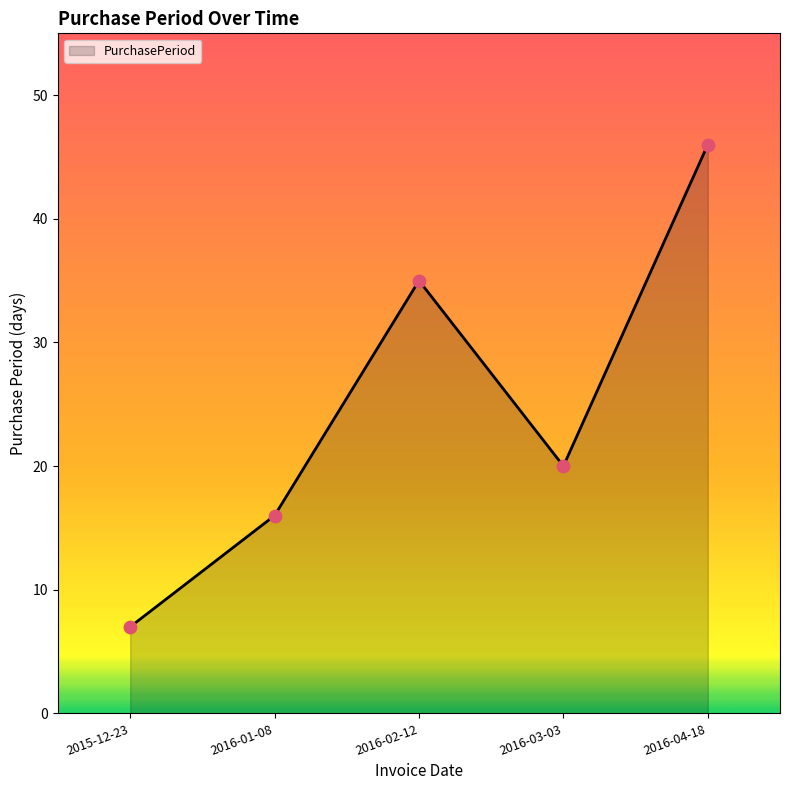

What is the change in value from 2015-12-23 to 2016-04-18?

+39